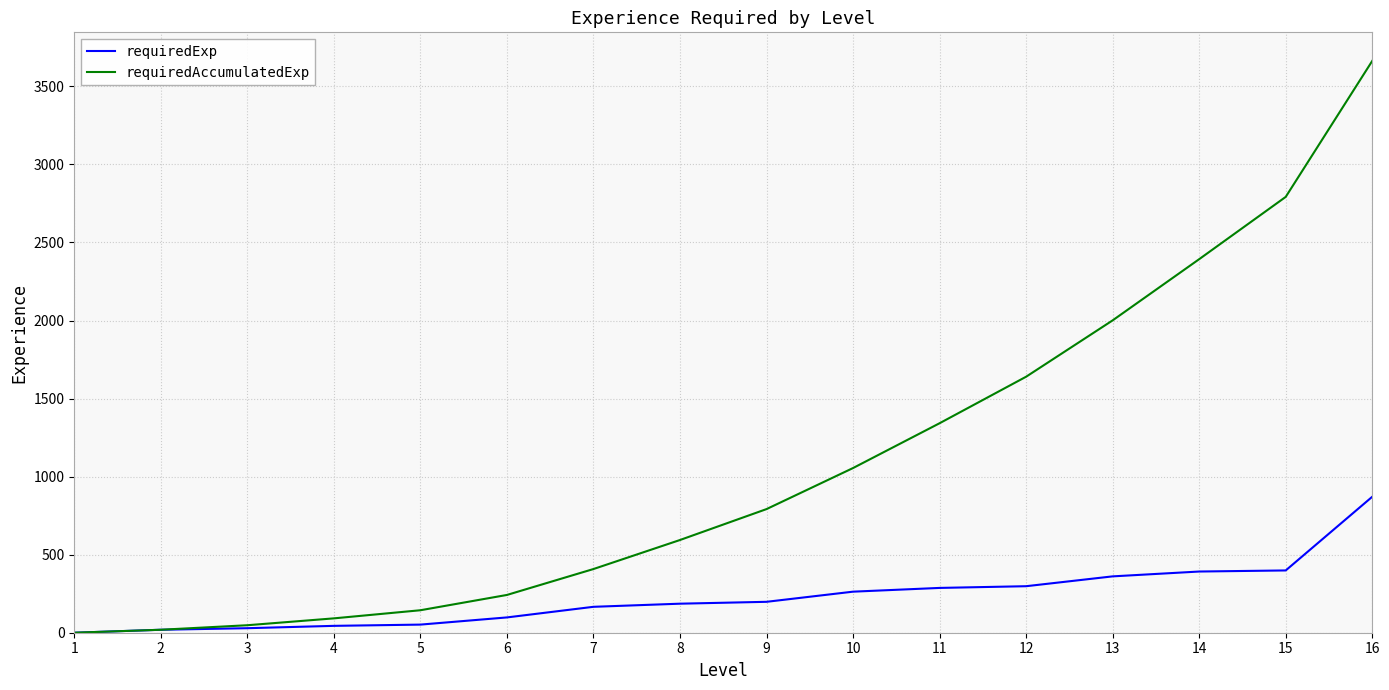

Rank the series by their maximum value, from lowest to highest.

requiredExp, requiredAccumulatedExp